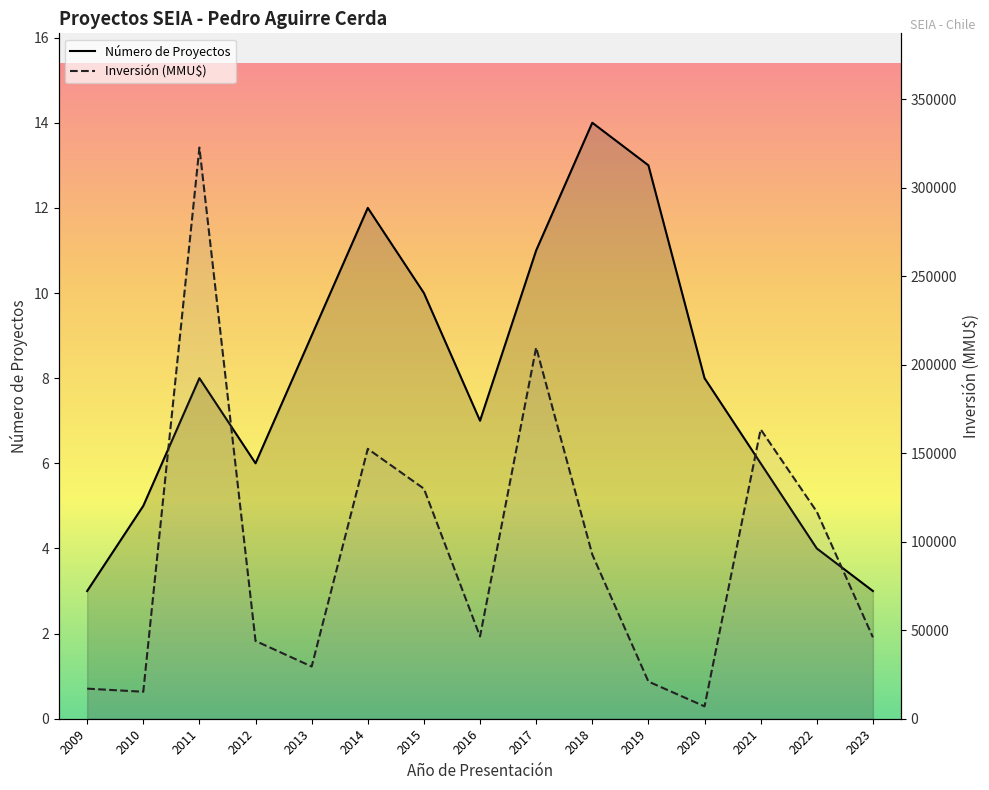

Reading left to right, list all the values displayed in this chart.

Número de Proyectos: 3	5	8	6	9	12	10	7	11	14	13	8	6	4	3
Inversión (MMU$): 17000	15250	322760	43960	29500	152526	130000	46500	209790	92790	21000	7000	163526	117000	46000